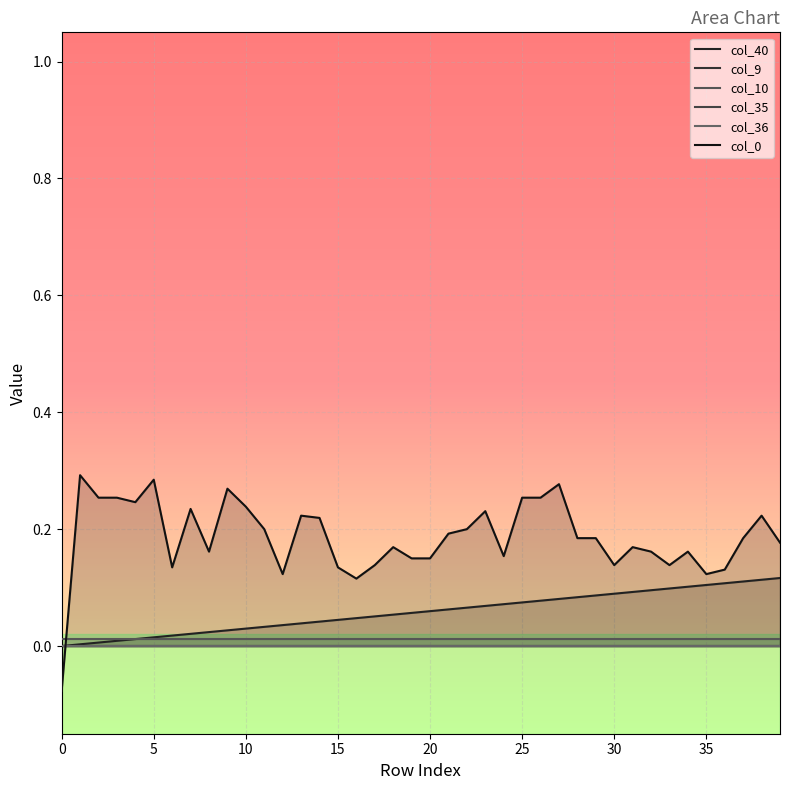

True or false: col_9 has a value of 0.0 at 10.

True